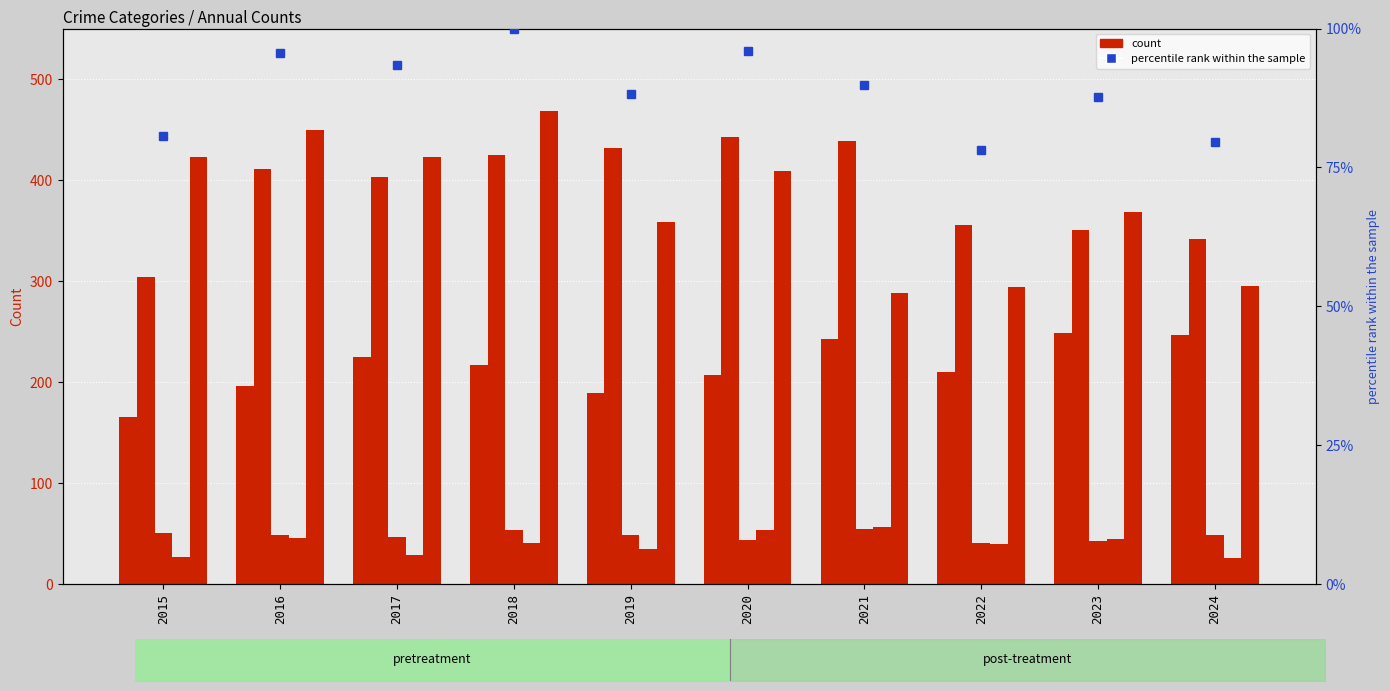

The Aggravated Battery series shows 632.8 at 2021. True or false?

False